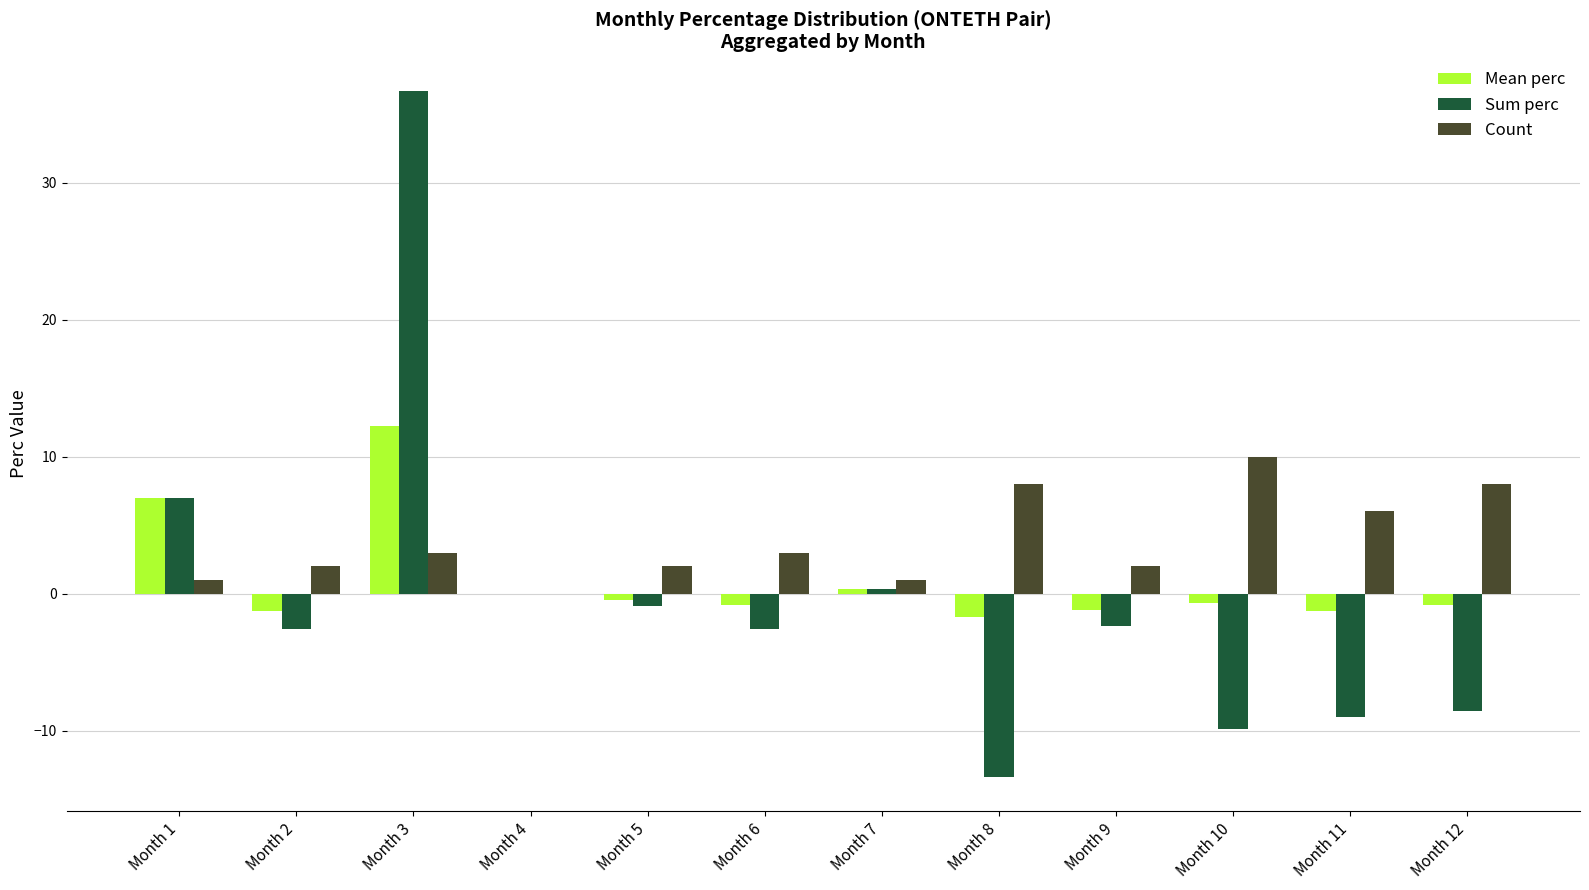

How many series are shown in this chart?

3